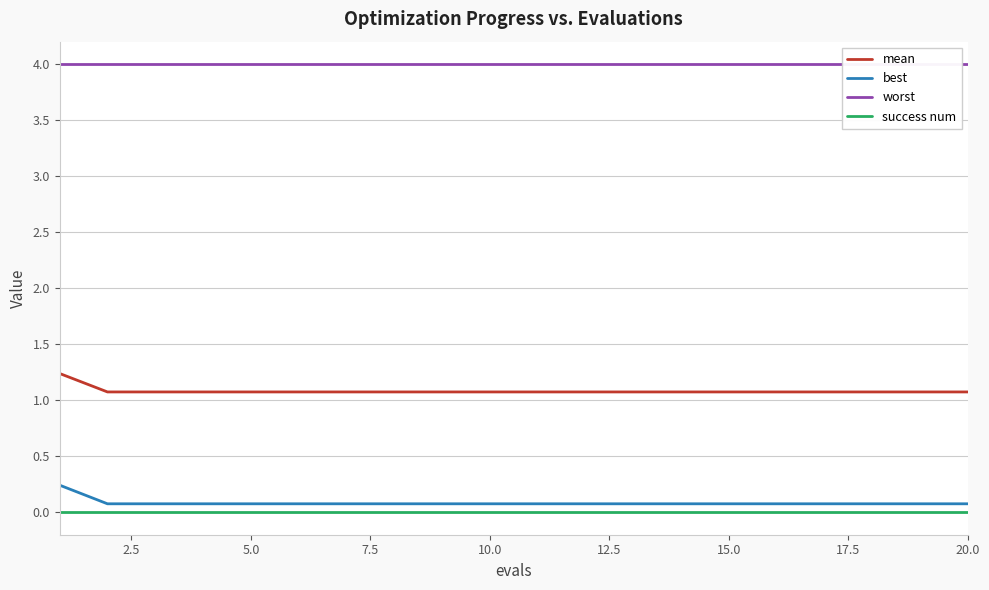

True or false: mean and success num cross at least once.

False